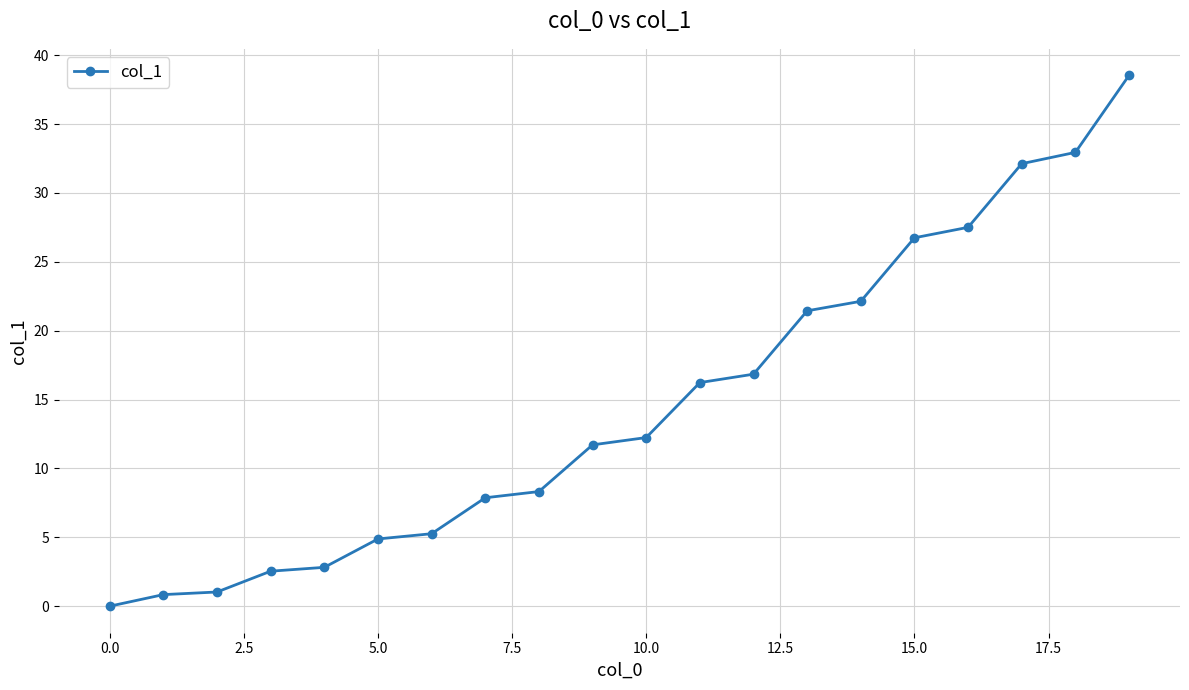

What is the greatest value displayed?

38.5